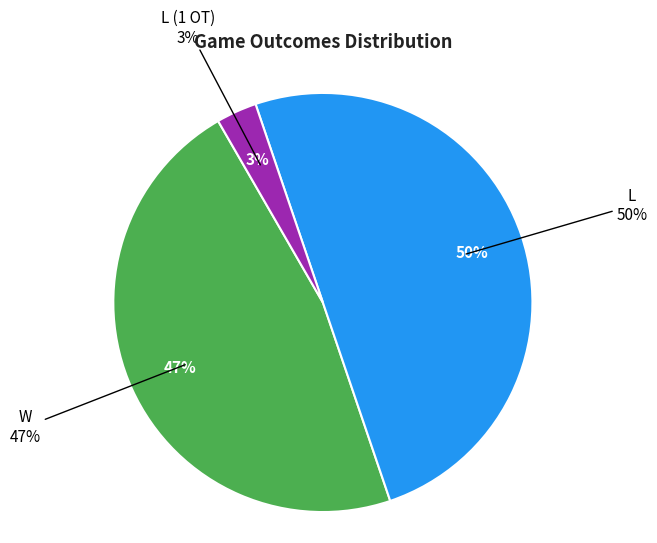

Approximately how many times larger is the value at L (1 OT) compared to W?

0.1